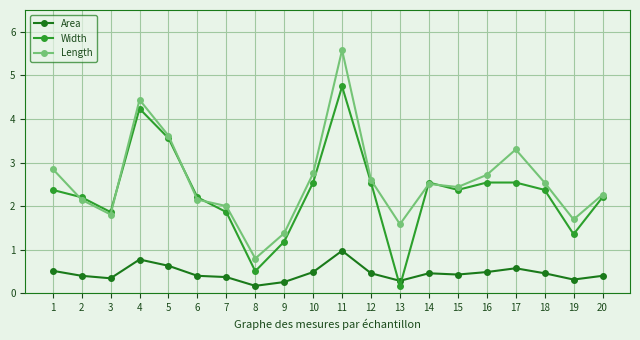

At which category does Length reach its first local peak?

4